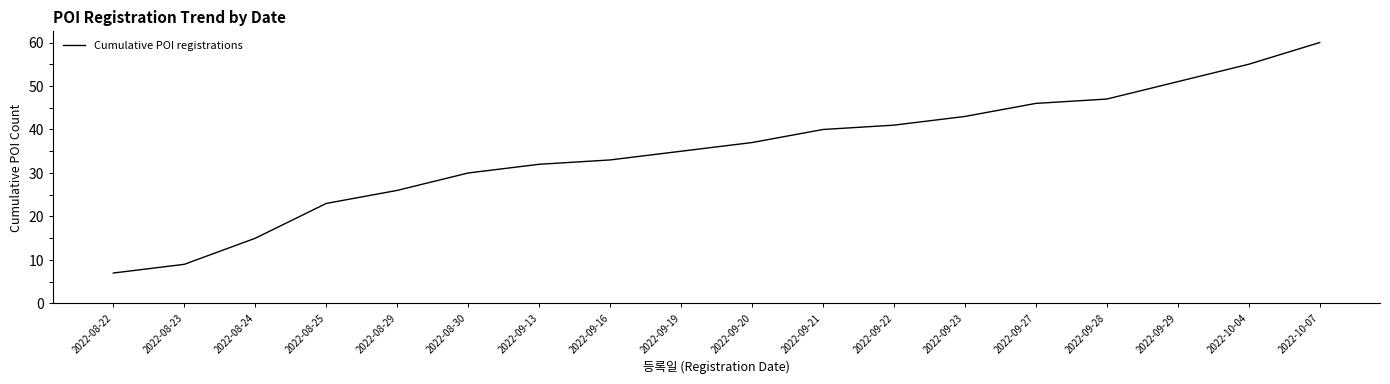

Which category has the highest value across all series?

2022-10-07